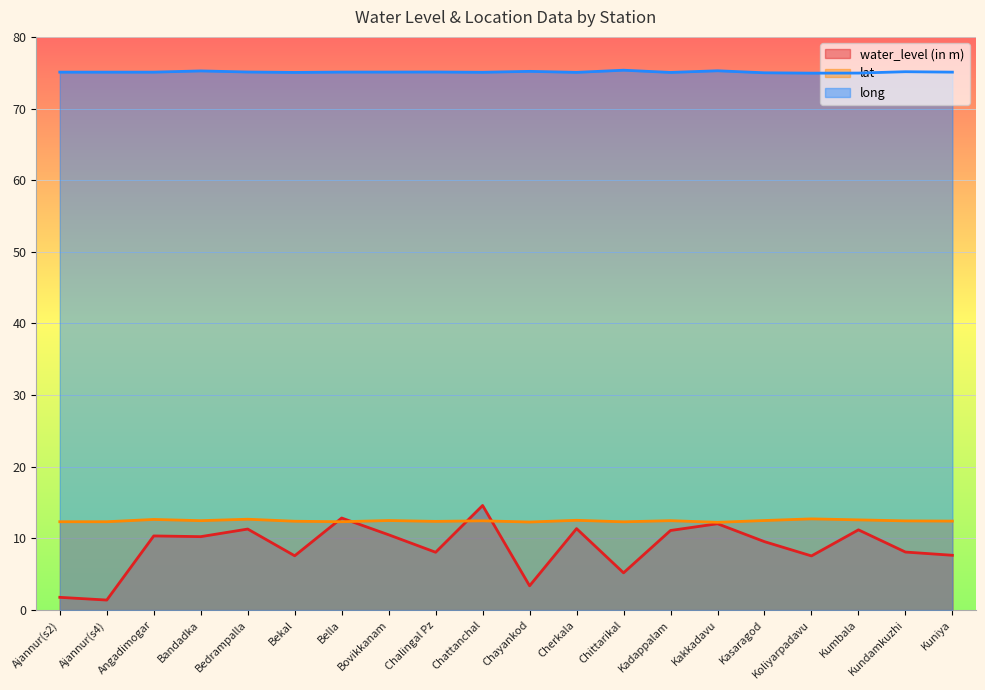

List the series in order of their peak value, highest first.

long, water_level (in m), lat